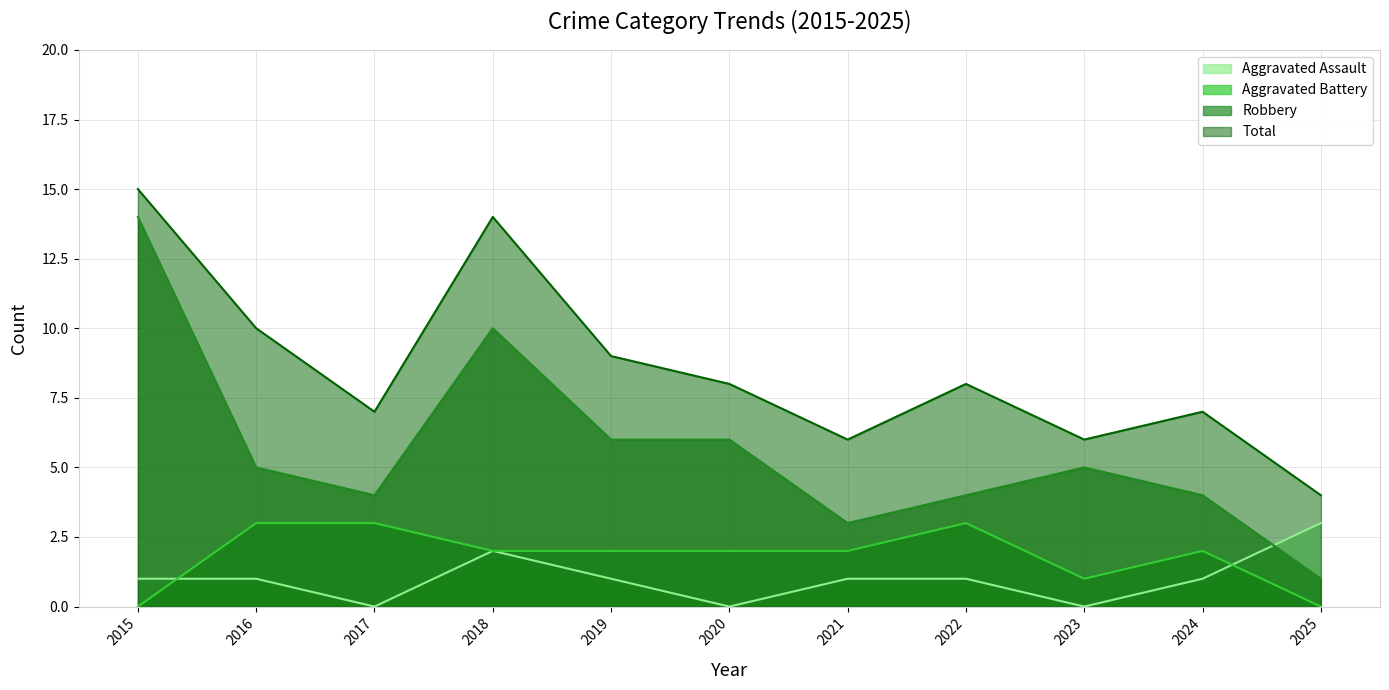

What is the value of the Aggravated Battery point at the 3rd from the left?

3